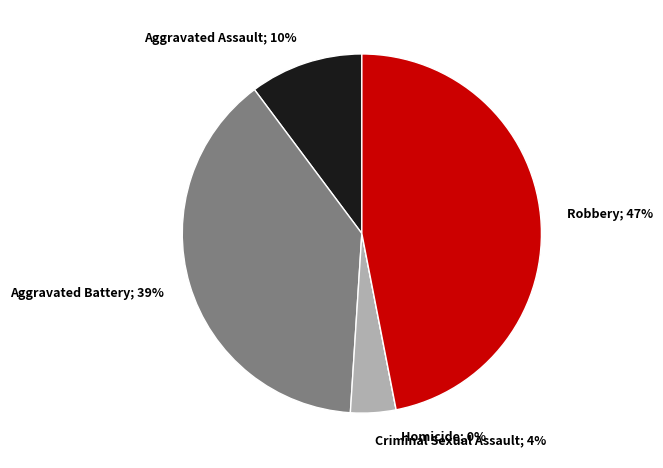

To the nearest percent, what is the combined percentage of Homicide and Aggravated Assault?

10%